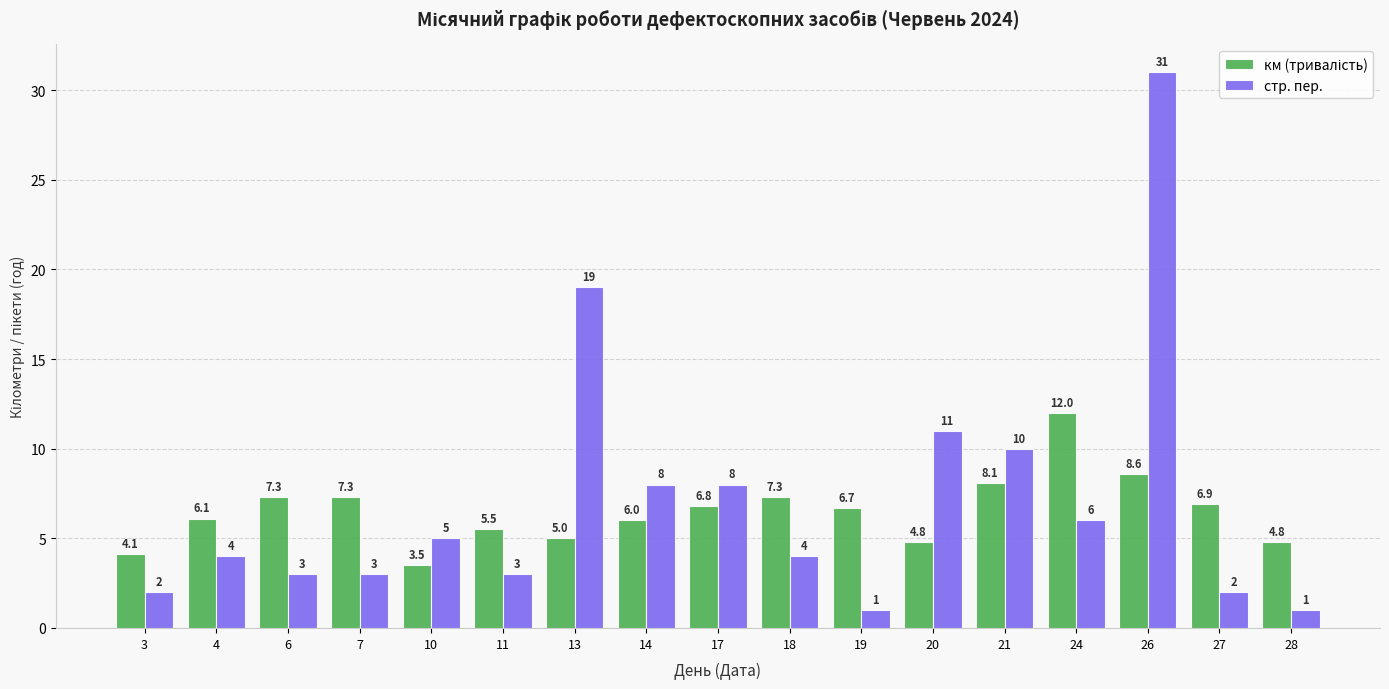

The стр. пер. series shows 1.0 at 28. True or false?

True